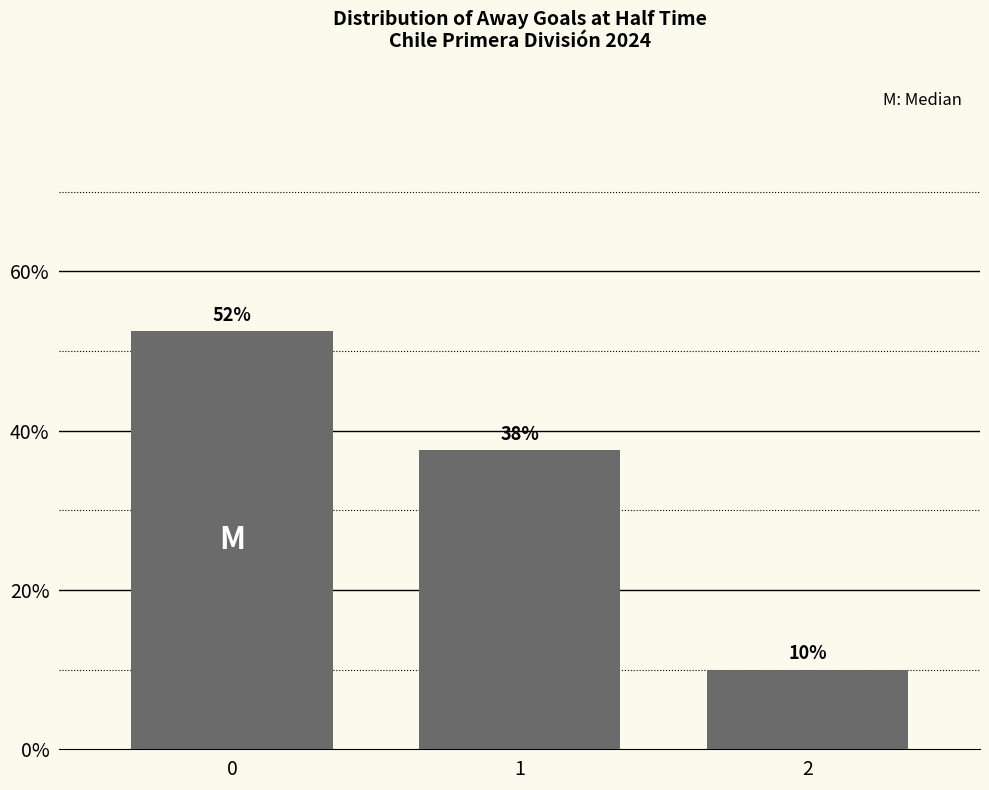

What is the value of the 1st bar from the left?

52.5